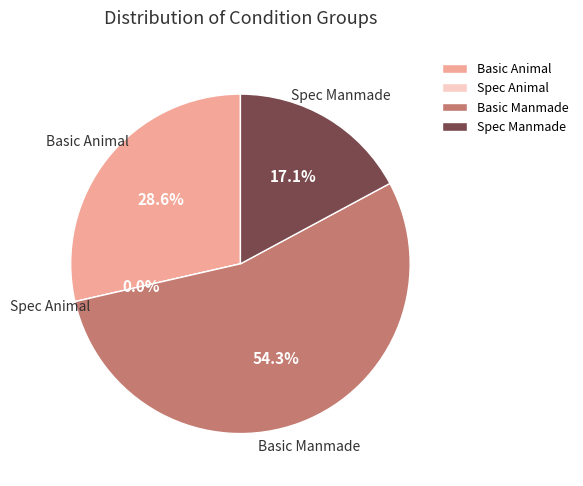

How many segments does this pie chart have?

4